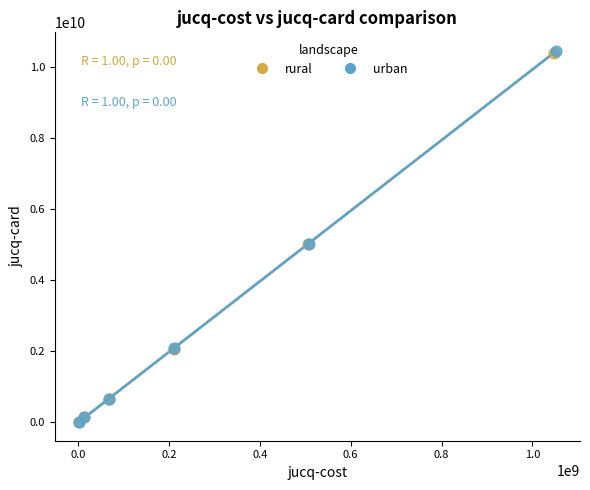

Which series has the largest Y range (max minus min)?

urban